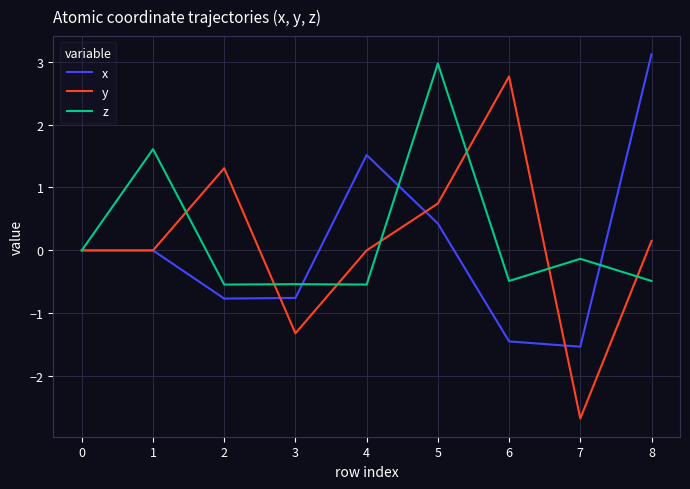

Which series has the widest spread of values?

y